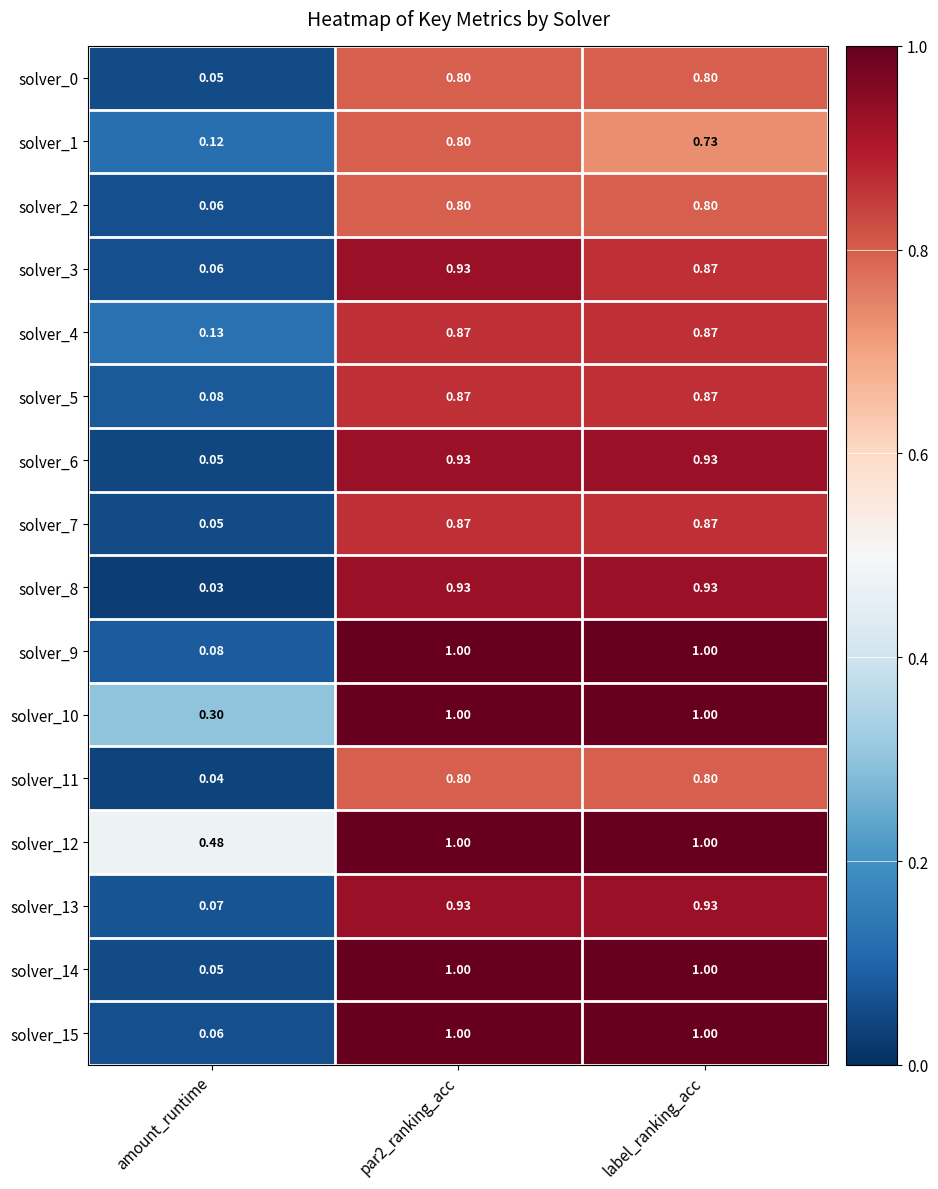

At which label does solver_1 reach its minimum?

amount_runtime